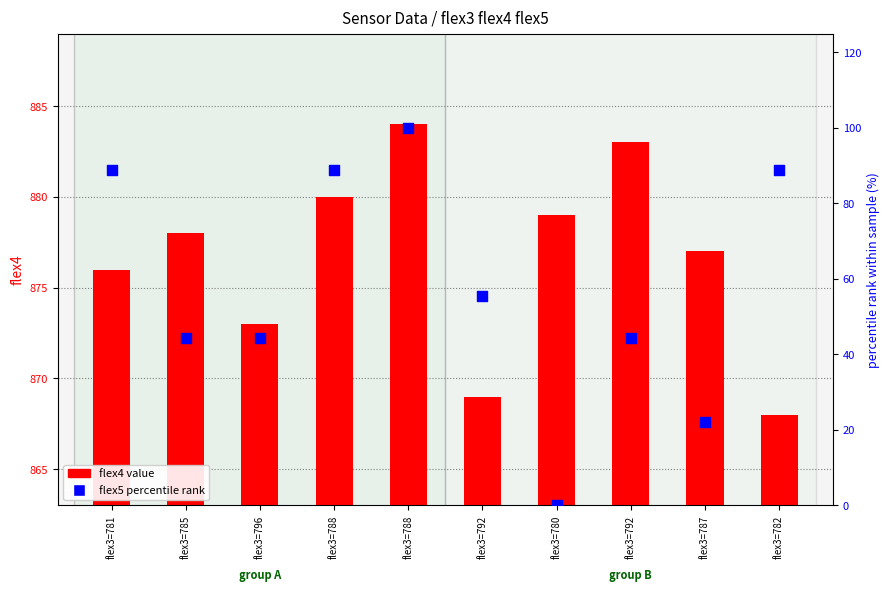

At how many categories does at least one series exceed 0?

10